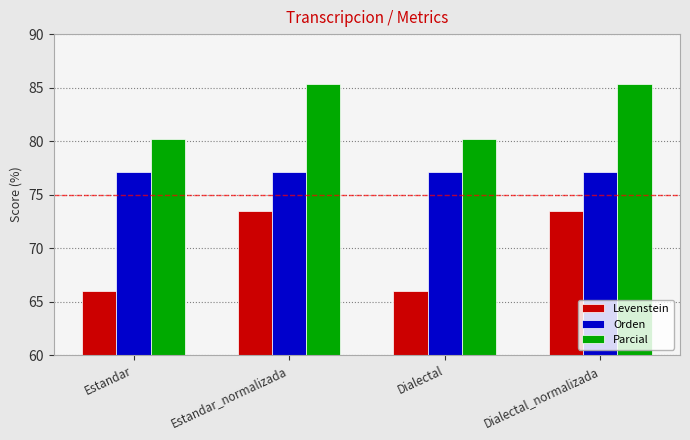

Which series has the largest total across all categories?

Parcial